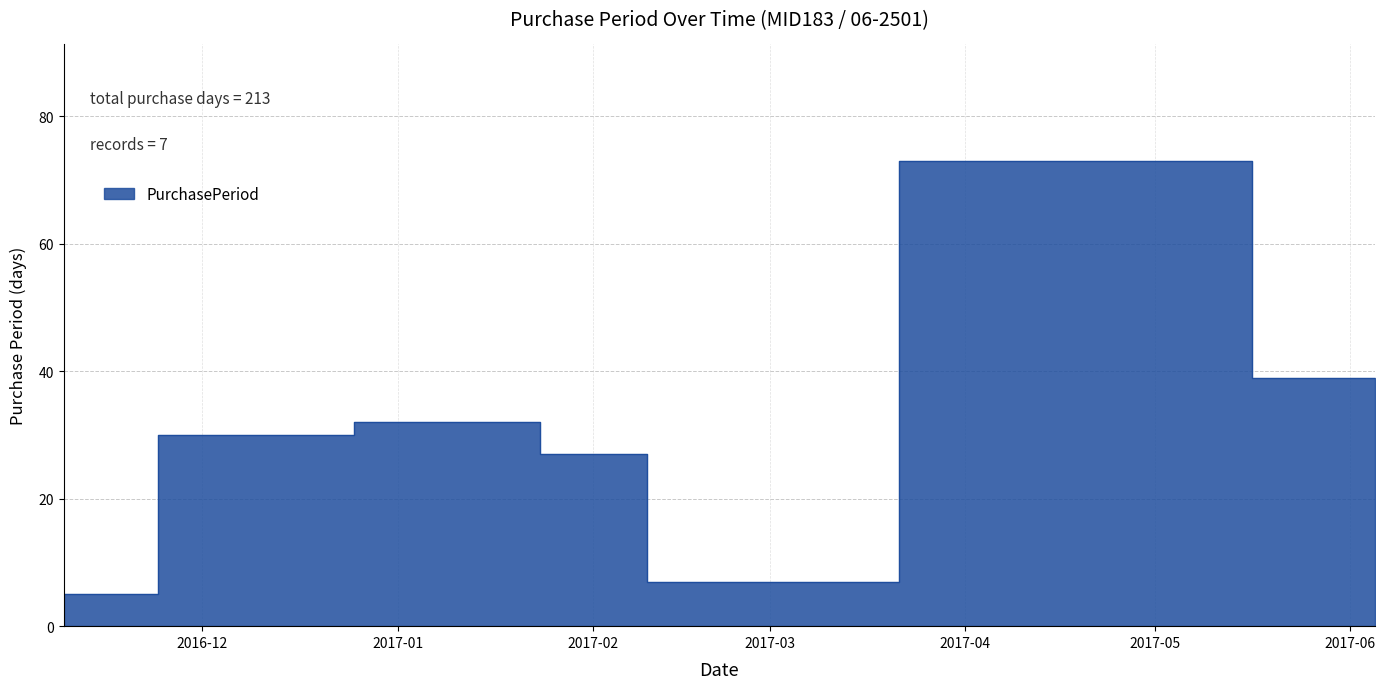

How many lines are shown in the chart?

1